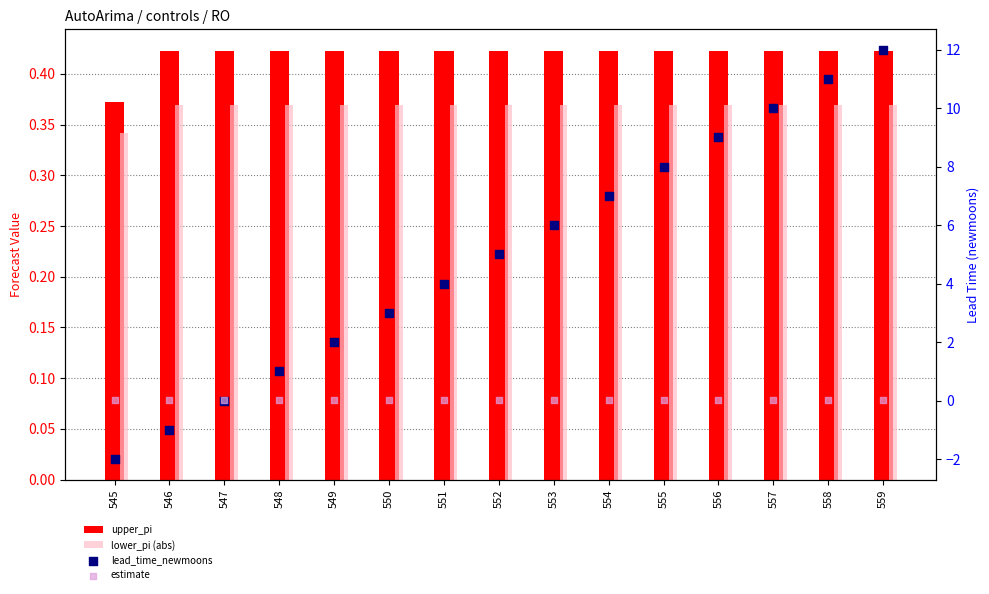

At which category is the sum across all series the highest?

559